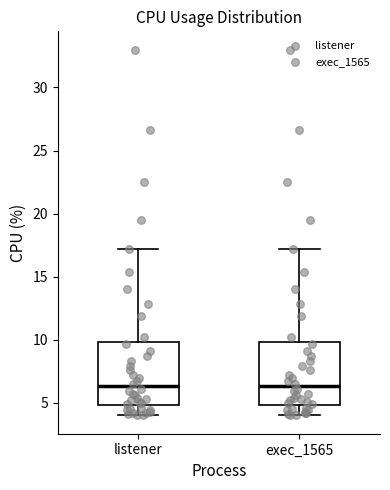

Reading left to right, transcribe this box plot: for each box, give where its median line is, the range the box spans, and where its two whiskers end, as read against the y-axis. The values are not printed on the chart, so give them approximately, as read against the axis.

listener: median 6.5, box 5.0 to 10.0, whiskers 4.0 to 17.0
exec_1565: median 6.5, box 5.0 to 10.0, whiskers 4.0 to 17.0